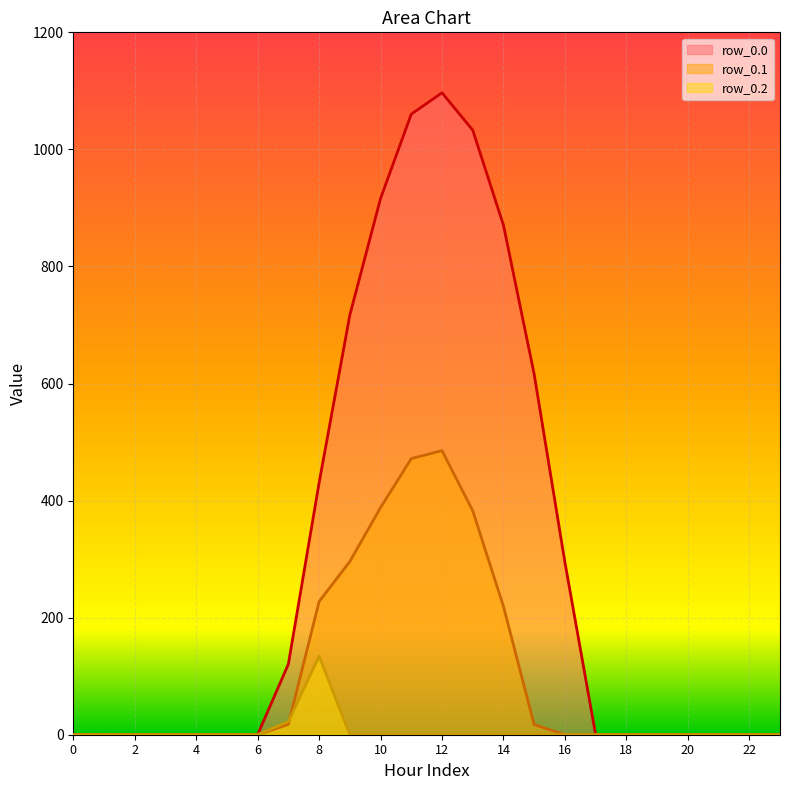

What is the total value across all series at 12?

1582.1